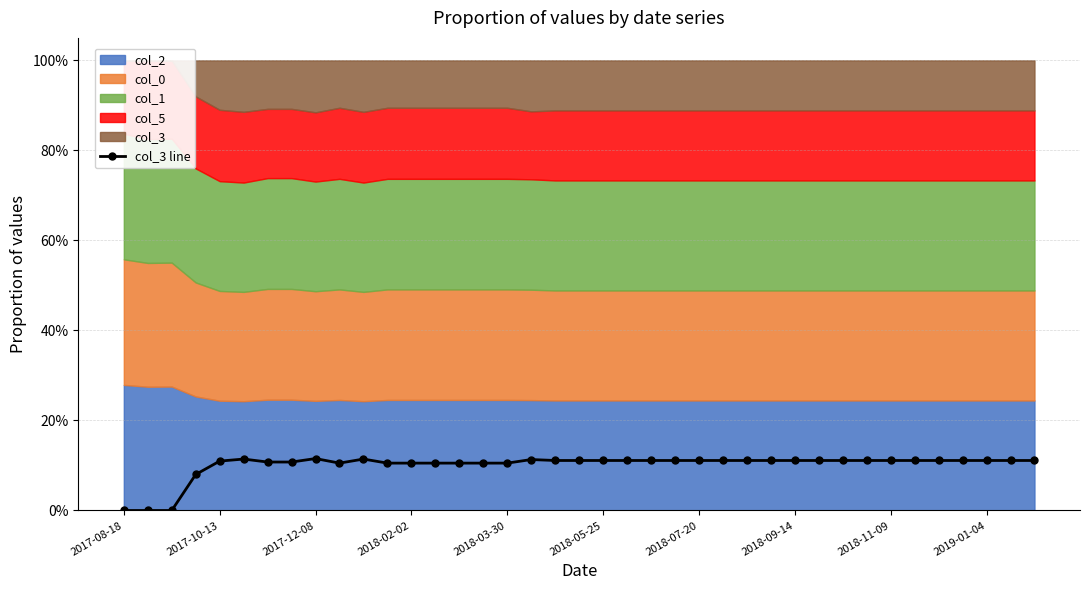

Which has a higher value, 15 or 33?

33